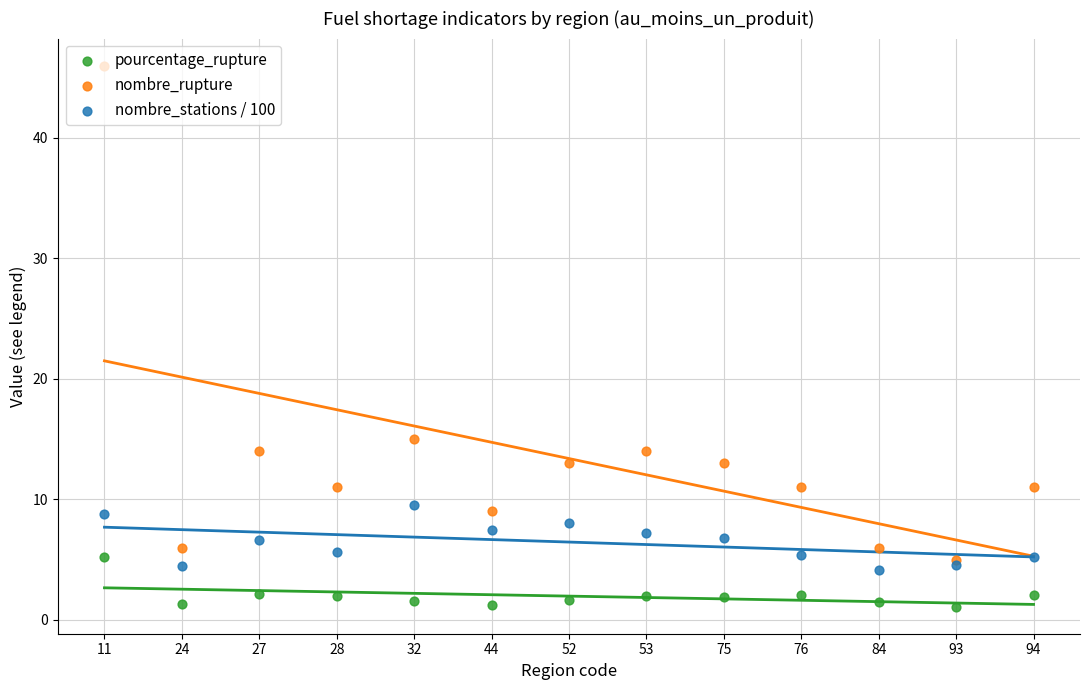

At how many categories does at least one series exceed 2?

13